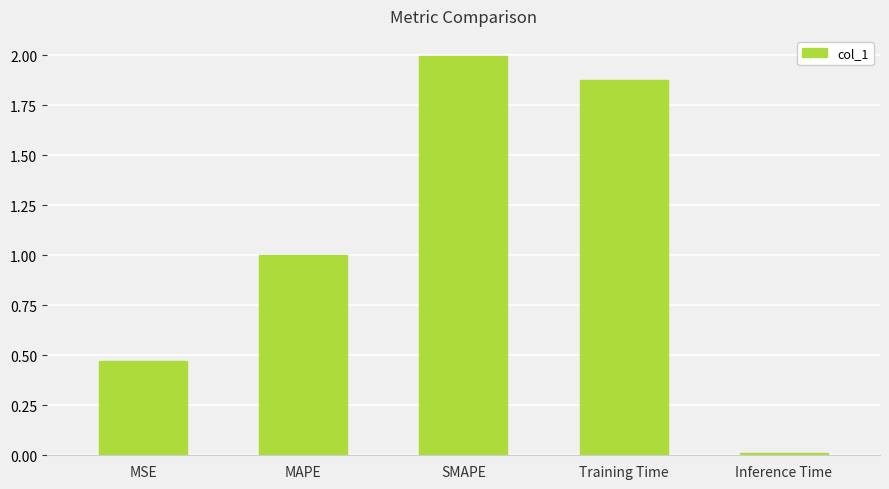

What is the difference between the maximum and minimum values?

2.0